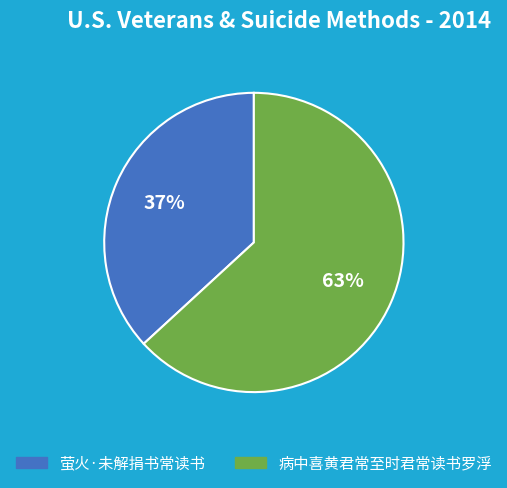

How many segments does this pie chart have?

2